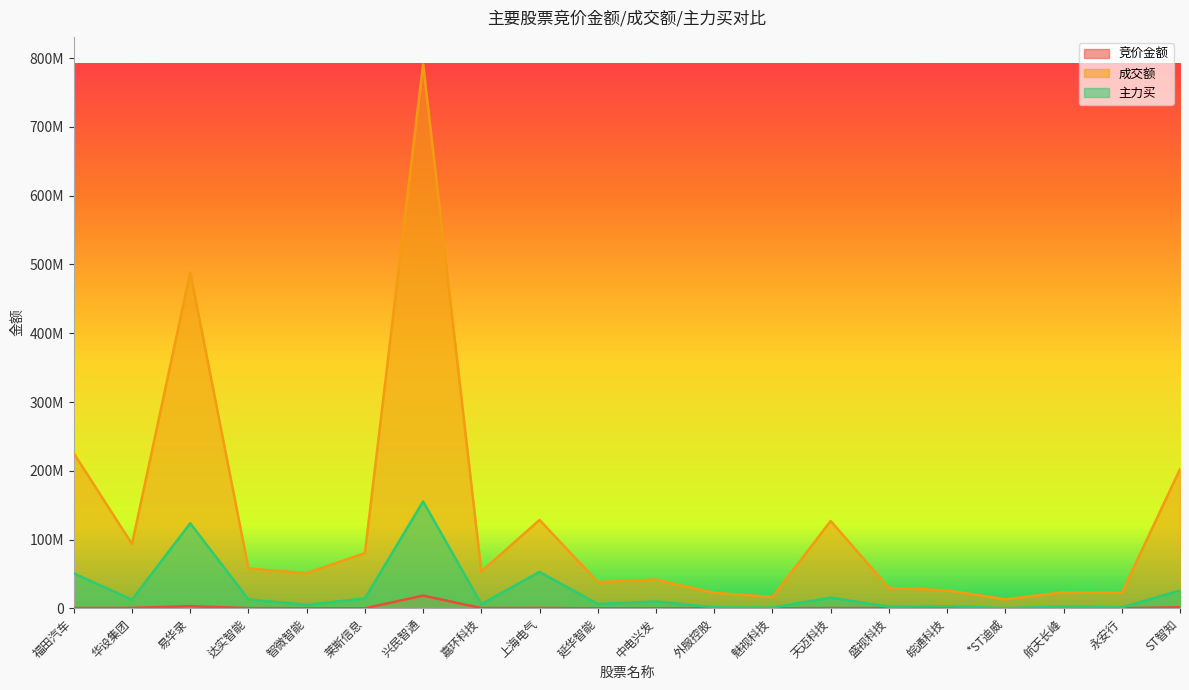

Between 智微智能 and 皖通科技, which is larger?

皖通科技